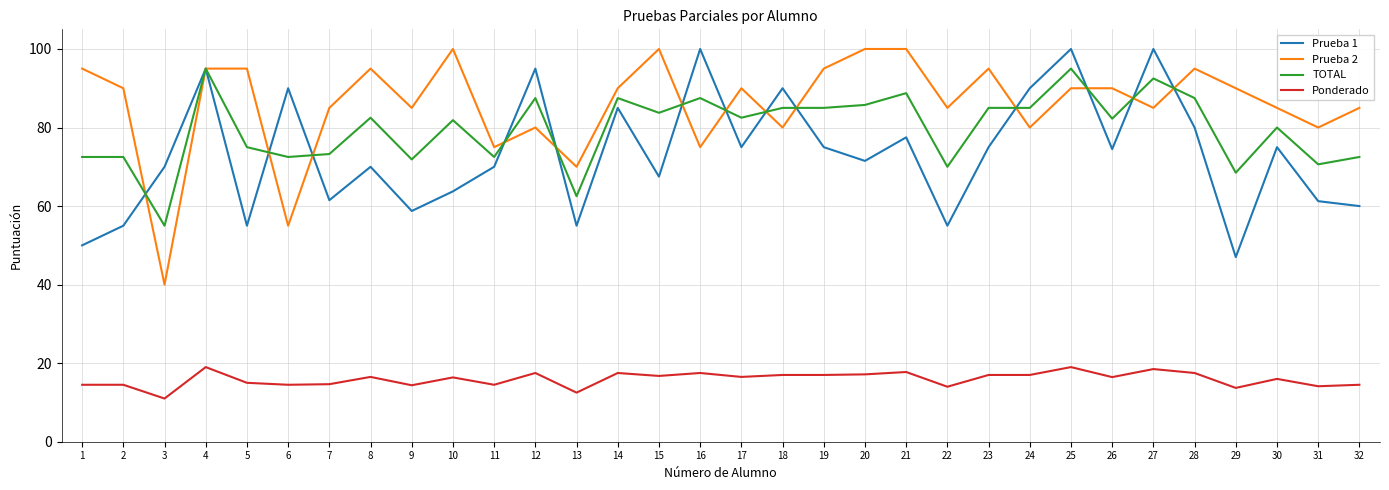

Does the chart have visible grid lines?

Yes